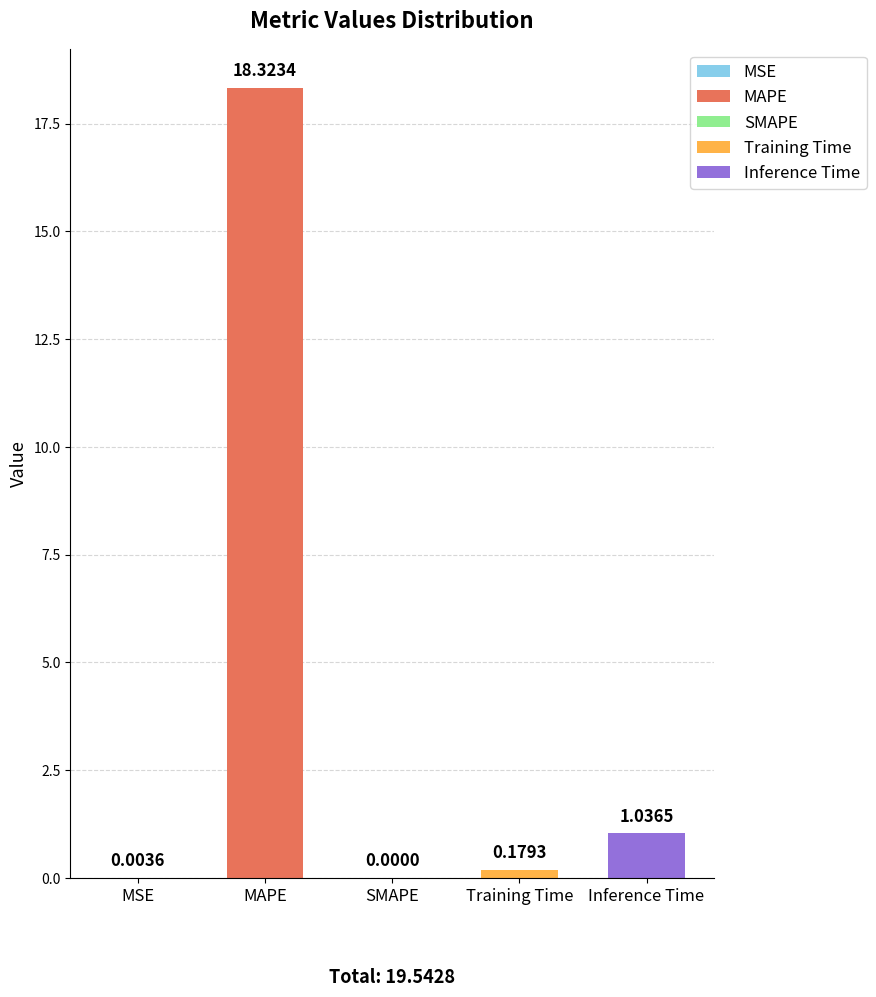

At which category does the chart reach its peak across all series?

MAPE